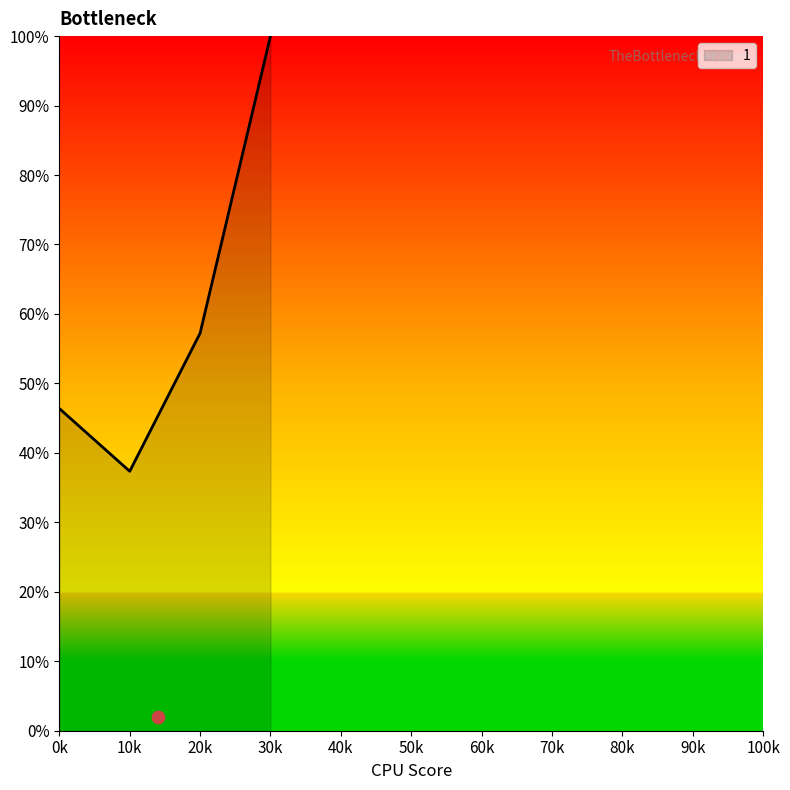

True or false: 1 has more than 1 interior local peaks.

False